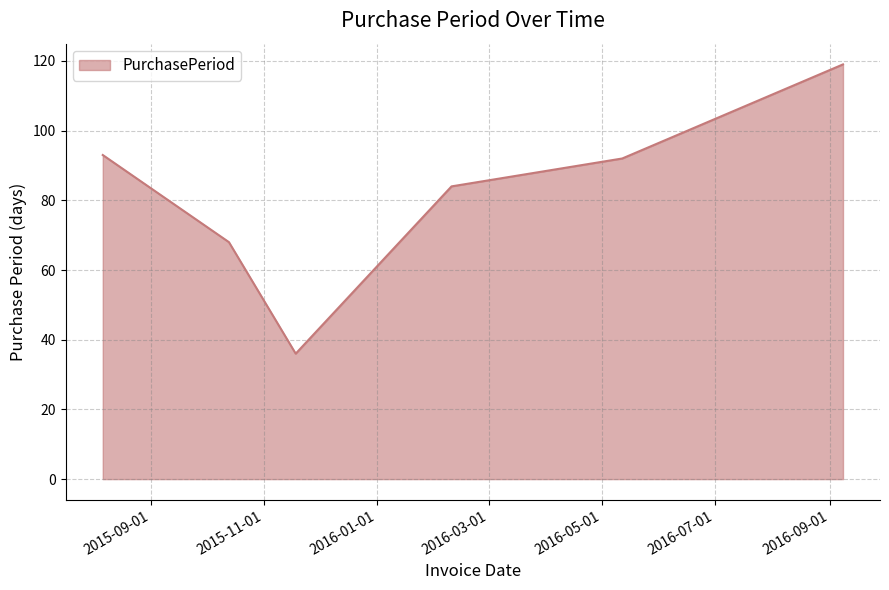

True or false: there are more than 0 points higher than both neighbors.

False